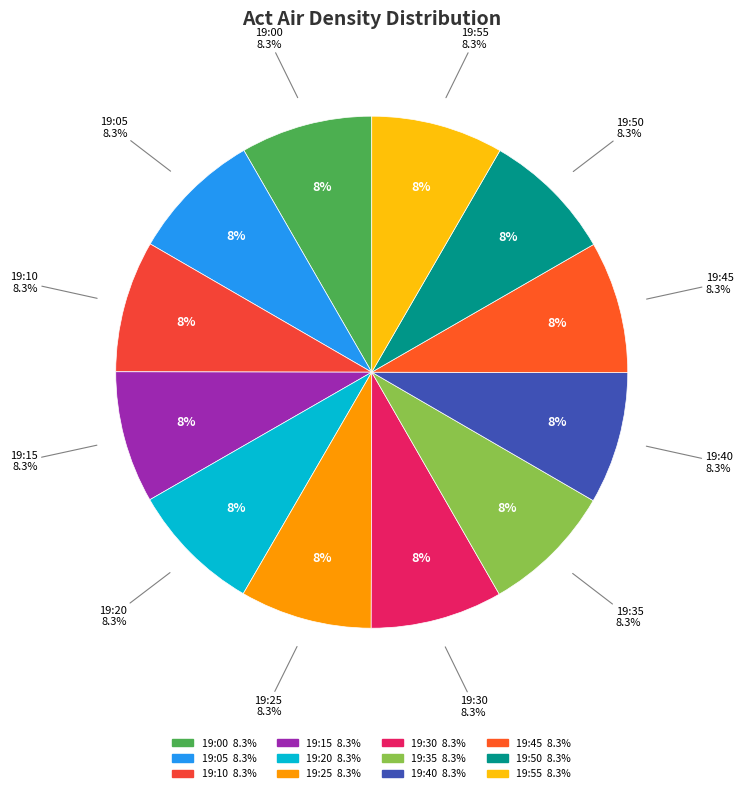

Rank the categories by value from highest to lowest.

19:55, 19:45, 19:50, 19:40, 19:35, 19:30, 19:25, 19:20, 19:15, 19:10, 19:00, 19:05